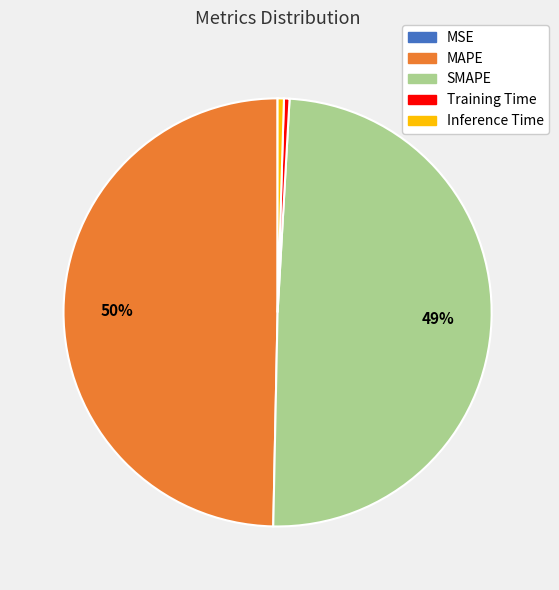

To the nearest percent, what is the average slice percentage?

20%